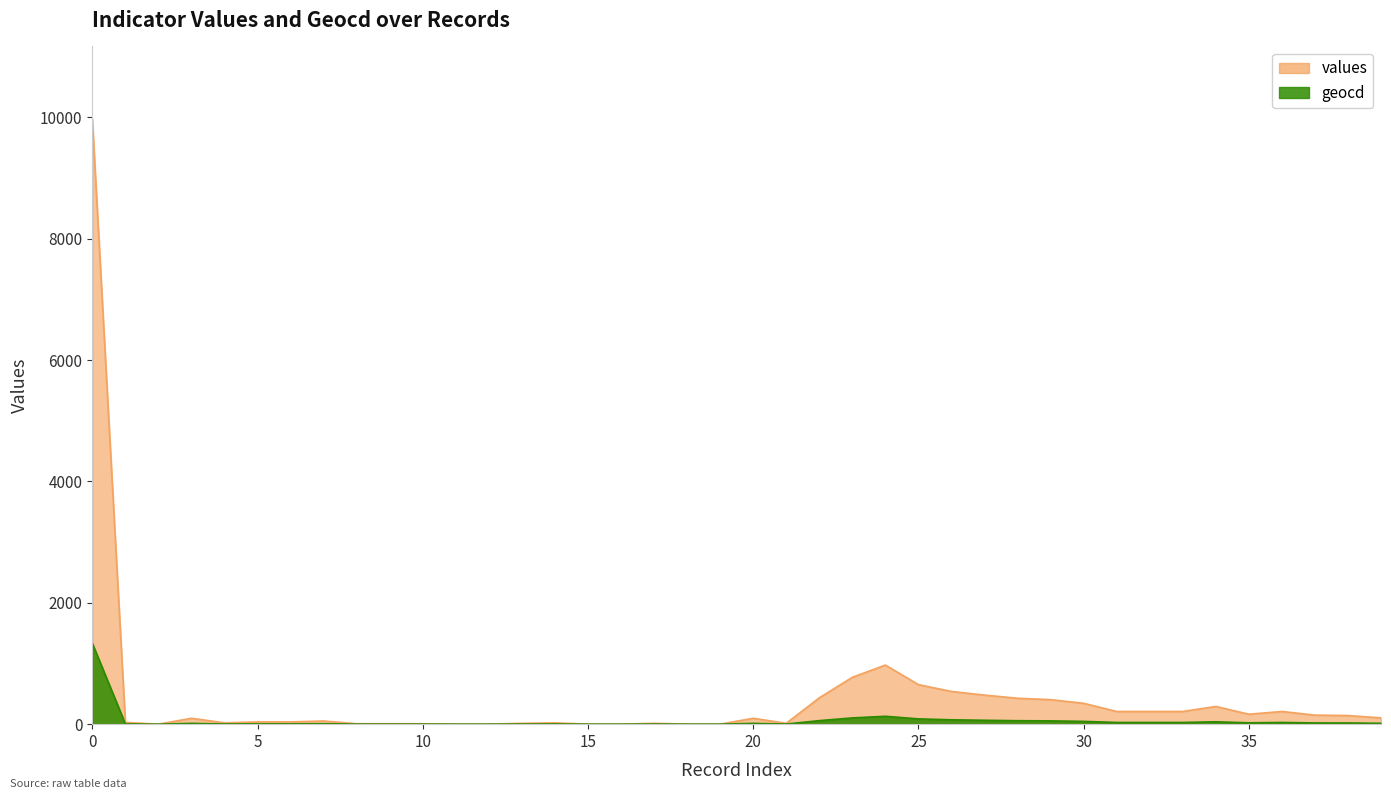

List the labels in order of geocd value, smallest first.

2, 11, 12, 15, 16, 18, 19, 8, 9, 10, 13, 17, 21, 4, 14, 1, 5, 6, 7, 3, 20, 39, 38, 37, 35, 31, 32, 33, 36, 34, 30, 29, 28, 22, 27, 26, 25, 23, 24, 0